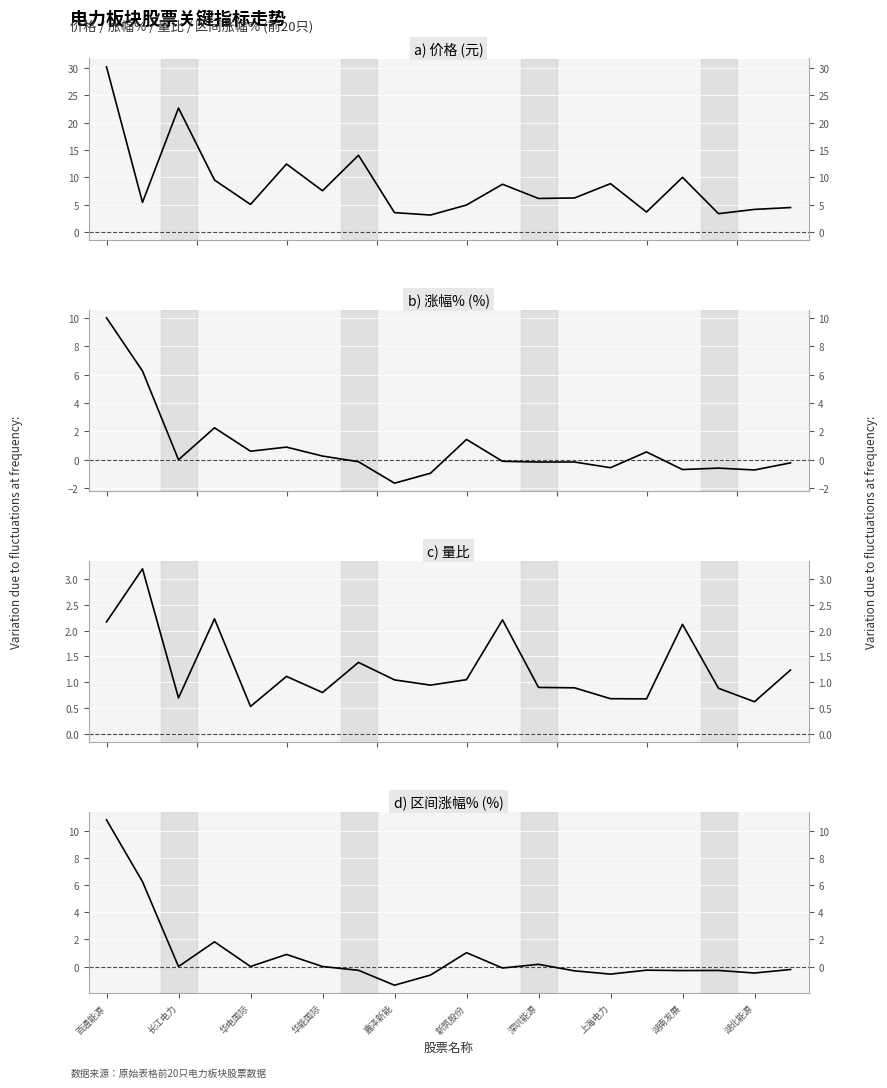

What is the average value of the 区间涨幅% series?

0.8